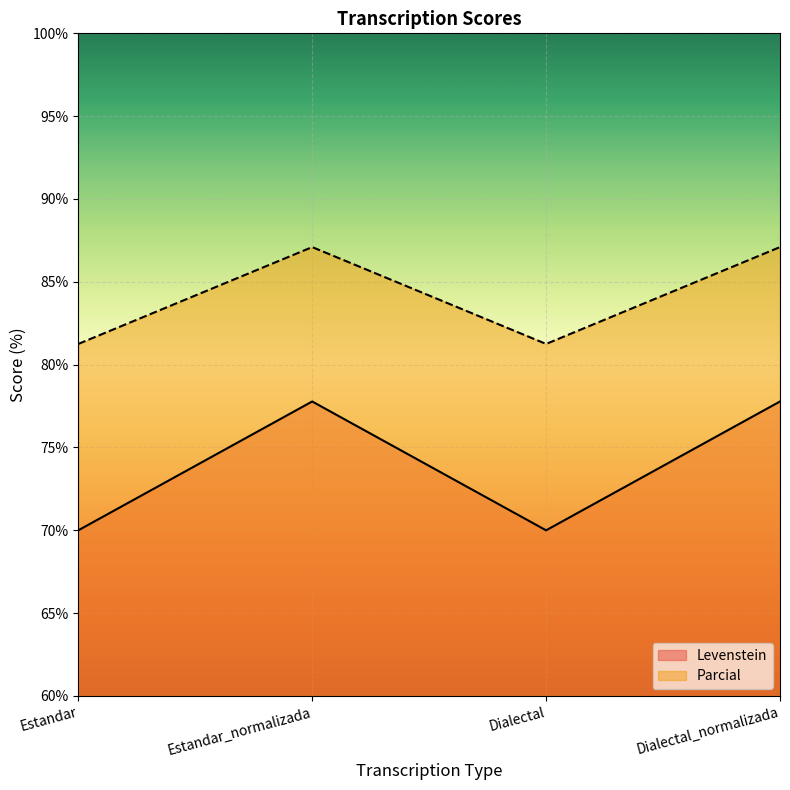

True or false: Levenstein and Parcial intersect in this chart.

False